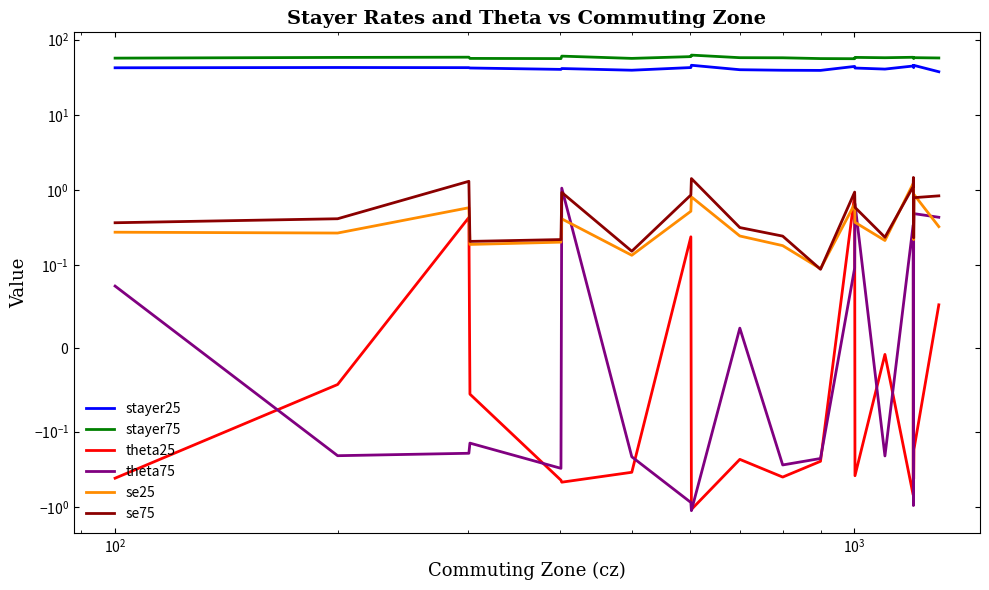

Is this an area chart (filled region under the line)?

No